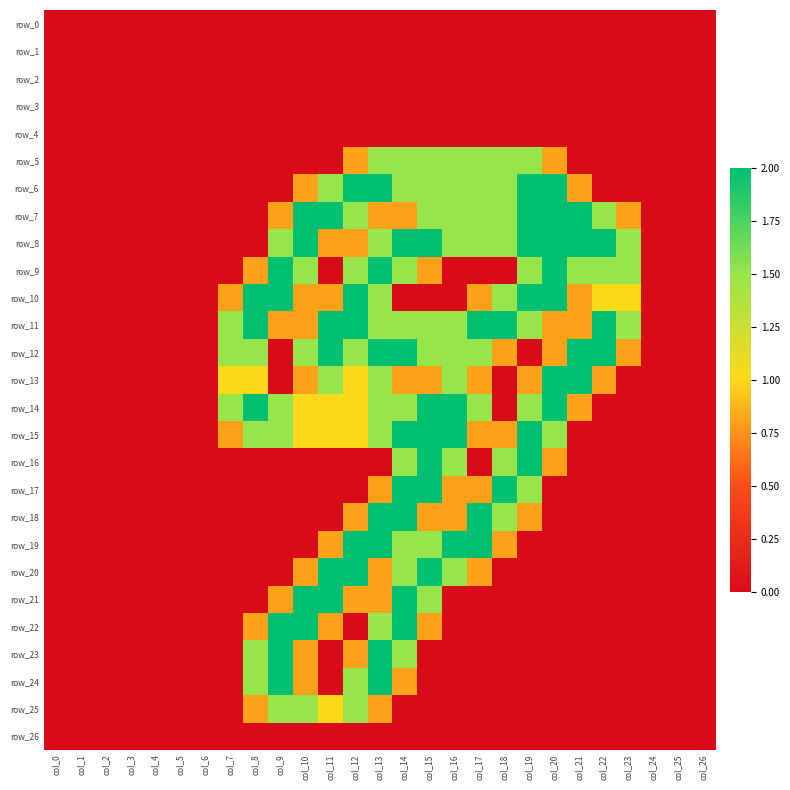

Reading left to right, extract all data points from this chart.

row_0: col_0=0.0	col_1=0.0	col_2=0.0	col_3=0.0	col_4=0.0	col_5=0.0	col_6=0.0	col_7=0.0	col_8=0.0	col_9=0.0	col_10=0.0	col_11=0.0	col_12=0.0	col_13=0.0	col_14=0.0	col_15=0.0	col_16=0.0	col_17=0.0	col_18=0.0	col_19=0.0	col_20=0.0	col_21=0.0	col_22=0.0	col_23=0.0	col_24=0.0	col_25=0.0	col_26=0.0
row_1: col_0=0.0	col_1=0.0	col_2=0.0	col_3=0.0	col_4=0.0	col_5=0.0	col_6=0.0	col_7=0.0	col_8=0.0	col_9=0.0	col_10=0.0	col_11=0.0	col_12=0.0	col_13=0.0	col_14=0.0	col_15=0.0	col_16=0.0	col_17=0.0	col_18=0.0	col_19=0.0	col_20=0.0	col_21=0.0	col_22=0.0	col_23=0.0	col_24=0.0	col_25=0.0	col_26=0.0
row_2: col_0=0.0	col_1=0.0	col_2=0.0	col_3=0.0	col_4=0.0	col_5=0.0	col_6=0.0	col_7=0.0	col_8=0.0	col_9=0.0	col_10=0.0	col_11=0.0	col_12=0.0	col_13=0.0	col_14=0.0	col_15=0.0	col_16=0.0	col_17=0.0	col_18=0.0	col_19=0.0	col_20=0.0	col_21=0.0	col_22=0.0	col_23=0.0	col_24=0.0	col_25=0.0	col_26=0.0
row_3: col_0=0.0	col_1=0.0	col_2=0.0	col_3=0.0	col_4=0.0	col_5=0.0	col_6=0.0	col_7=0.0	col_8=0.0	col_9=0.0	col_10=0.0	col_11=0.0	col_12=0.0	col_13=0.0	col_14=0.0	col_15=0.0	col_16=0.0	col_17=0.0	col_18=0.0	col_19=0.0	col_20=0.0	col_21=0.0	col_22=0.0	col_23=0.0	col_24=0.0	col_25=0.0	col_26=0.0
row_4: col_0=0.0	col_1=0.0	col_2=0.0	col_3=0.0	col_4=0.0	col_5=0.0	col_6=0.0	col_7=0.0	col_8=0.0	col_9=0.0	col_10=0.0	col_11=0.0	col_12=0.0	col_13=0.0	col_14=0.0	col_15=0.0	col_16=0.0	col_17=0.0	col_18=0.0	col_19=0.0	col_20=0.0	col_21=0.0	col_22=0.0	col_23=0.0	col_24=0.0	col_25=0.0	col_26=0.0
row_5: col_0=0.0	col_1=0.0	col_2=0.0	col_3=0.0	col_4=0.0	col_5=0.0	col_6=0.0	col_7=0.0	col_8=0.0	col_9=0.0	col_10=0.0	col_11=0.0	col_12=0.8	col_13=1.5	col_14=1.5	col_15=1.5	col_16=1.5	col_17=1.5	col_18=1.5	col_19=1.5	col_20=0.8	col_21=0.0	col_22=0.0	col_23=0.0	col_24=0.0	col_25=0.0	col_26=0.0
row_6: col_0=0.0	col_1=0.0	col_2=0.0	col_3=0.0	col_4=0.0	col_5=0.0	col_6=0.0	col_7=0.0	col_8=0.0	col_9=0.0	col_10=0.8	col_11=1.5	col_12=2.0	col_13=2.0	col_14=1.5	col_15=1.5	col_16=1.5	col_17=1.5	col_18=1.5	col_19=2.0	col_20=2.0	col_21=0.8	col_22=0.0	col_23=0.0	col_24=0.0	col_25=0.0	col_26=0.0
row_7: col_0=0.0	col_1=0.0	col_2=0.0	col_3=0.0	col_4=0.0	col_5=0.0	col_6=0.0	col_7=0.0	col_8=0.0	col_9=0.8	col_10=2.0	col_11=2.0	col_12=1.5	col_13=0.8	col_14=0.8	col_15=1.5	col_16=1.5	col_17=1.5	col_18=1.5	col_19=2.0	col_20=2.0	col_21=2.0	col_22=1.5	col_23=0.8	col_24=0.0	col_25=0.0	col_26=0.0
row_8: col_0=0.0	col_1=0.0	col_2=0.0	col_3=0.0	col_4=0.0	col_5=0.0	col_6=0.0	col_7=0.0	col_8=0.0	col_9=1.5	col_10=2.0	col_11=0.8	col_12=0.8	col_13=1.5	col_14=2.0	col_15=2.0	col_16=1.5	col_17=1.5	col_18=1.5	col_19=2.0	col_20=2.0	col_21=2.0	col_22=2.0	col_23=1.5	col_24=0.0	col_25=0.0	col_26=0.0
row_9: col_0=0.0	col_1=0.0	col_2=0.0	col_3=0.0	col_4=0.0	col_5=0.0	col_6=0.0	col_7=0.0	col_8=0.8	col_9=2.0	col_10=1.5	col_11=0.0	col_12=1.5	col_13=2.0	col_14=1.5	col_15=0.8	col_16=0.0	col_17=0.0	col_18=0.0	col_19=1.5	col_20=2.0	col_21=1.5	col_22=1.5	col_23=1.5	col_24=0.0	col_25=0.0	col_26=0.0
row_10: col_0=0.0	col_1=0.0	col_2=0.0	col_3=0.0	col_4=0.0	col_5=0.0	col_6=0.0	col_7=0.8	col_8=2.0	col_9=2.0	col_10=0.8	col_11=0.8	col_12=2.0	col_13=1.5	col_14=0.0	col_15=0.0	col_16=0.0	col_17=0.8	col_18=1.5	col_19=2.0	col_20=2.0	col_21=0.8	col_22=1.0	col_23=1.0	col_24=0.0	col_25=0.0	col_26=0.0
row_11: col_0=0.0	col_1=0.0	col_2=0.0	col_3=0.0	col_4=0.0	col_5=0.0	col_6=0.0	col_7=1.5	col_8=2.0	col_9=0.8	col_10=0.8	col_11=2.0	col_12=2.0	col_13=1.5	col_14=1.5	col_15=1.5	col_16=1.5	col_17=2.0	col_18=2.0	col_19=1.5	col_20=0.8	col_21=0.8	col_22=2.0	col_23=1.5	col_24=0.0	col_25=0.0	col_26=0.0
row_12: col_0=0.0	col_1=0.0	col_2=0.0	col_3=0.0	col_4=0.0	col_5=0.0	col_6=0.0	col_7=1.5	col_8=1.5	col_9=0.0	col_10=1.5	col_11=2.0	col_12=1.5	col_13=2.0	col_14=2.0	col_15=1.5	col_16=1.5	col_17=1.5	col_18=0.8	col_19=0.0	col_20=0.8	col_21=2.0	col_22=2.0	col_23=0.8	col_24=0.0	col_25=0.0	col_26=0.0
row_13: col_0=0.0	col_1=0.0	col_2=0.0	col_3=0.0	col_4=0.0	col_5=0.0	col_6=0.0	col_7=1.0	col_8=1.0	col_9=0.0	col_10=0.8	col_11=1.5	col_12=1.0	col_13=1.5	col_14=0.8	col_15=0.8	col_16=1.5	col_17=0.8	col_18=0.0	col_19=0.8	col_20=2.0	col_21=2.0	col_22=0.8	col_23=0.0	col_24=0.0	col_25=0.0	col_26=0.0
row_14: col_0=0.0	col_1=0.0	col_2=0.0	col_3=0.0	col_4=0.0	col_5=0.0	col_6=0.0	col_7=1.5	col_8=2.0	col_9=1.5	col_10=1.0	col_11=1.0	col_12=1.0	col_13=1.5	col_14=1.5	col_15=2.0	col_16=2.0	col_17=1.5	col_18=0.0	col_19=1.5	col_20=2.0	col_21=0.8	col_22=0.0	col_23=0.0	col_24=0.0	col_25=0.0	col_26=0.0
row_15: col_0=0.0	col_1=0.0	col_2=0.0	col_3=0.0	col_4=0.0	col_5=0.0	col_6=0.0	col_7=0.8	col_8=1.5	col_9=1.5	col_10=1.0	col_11=1.0	col_12=1.0	col_13=1.5	col_14=2.0	col_15=2.0	col_16=2.0	col_17=0.8	col_18=0.8	col_19=2.0	col_20=1.5	col_21=0.0	col_22=0.0	col_23=0.0	col_24=0.0	col_25=0.0	col_26=0.0
row_16: col_0=0.0	col_1=0.0	col_2=0.0	col_3=0.0	col_4=0.0	col_5=0.0	col_6=0.0	col_7=0.0	col_8=0.0	col_9=0.0	col_10=0.0	col_11=0.0	col_12=0.0	col_13=0.0	col_14=1.5	col_15=2.0	col_16=1.5	col_17=0.0	col_18=1.5	col_19=2.0	col_20=0.8	col_21=0.0	col_22=0.0	col_23=0.0	col_24=0.0	col_25=0.0	col_26=0.0
row_17: col_0=0.0	col_1=0.0	col_2=0.0	col_3=0.0	col_4=0.0	col_5=0.0	col_6=0.0	col_7=0.0	col_8=0.0	col_9=0.0	col_10=0.0	col_11=0.0	col_12=0.0	col_13=0.8	col_14=2.0	col_15=2.0	col_16=0.8	col_17=0.8	col_18=2.0	col_19=1.5	col_20=0.0	col_21=0.0	col_22=0.0	col_23=0.0	col_24=0.0	col_25=0.0	col_26=0.0
row_18: col_0=0.0	col_1=0.0	col_2=0.0	col_3=0.0	col_4=0.0	col_5=0.0	col_6=0.0	col_7=0.0	col_8=0.0	col_9=0.0	col_10=0.0	col_11=0.0	col_12=0.8	col_13=2.0	col_14=2.0	col_15=0.8	col_16=0.8	col_17=2.0	col_18=1.5	col_19=0.8	col_20=0.0	col_21=0.0	col_22=0.0	col_23=0.0	col_24=0.0	col_25=0.0	col_26=0.0
row_19: col_0=0.0	col_1=0.0	col_2=0.0	col_3=0.0	col_4=0.0	col_5=0.0	col_6=0.0	col_7=0.0	col_8=0.0	col_9=0.0	col_10=0.0	col_11=0.8	col_12=2.0	col_13=2.0	col_14=1.5	col_15=1.5	col_16=2.0	col_17=2.0	col_18=0.8	col_19=0.0	col_20=0.0	col_21=0.0	col_22=0.0	col_23=0.0	col_24=0.0	col_25=0.0	col_26=0.0
row_20: col_0=0.0	col_1=0.0	col_2=0.0	col_3=0.0	col_4=0.0	col_5=0.0	col_6=0.0	col_7=0.0	col_8=0.0	col_9=0.0	col_10=0.8	col_11=2.0	col_12=2.0	col_13=0.8	col_14=1.5	col_15=2.0	col_16=1.5	col_17=0.8	col_18=0.0	col_19=0.0	col_20=0.0	col_21=0.0	col_22=0.0	col_23=0.0	col_24=0.0	col_25=0.0	col_26=0.0
row_21: col_0=0.0	col_1=0.0	col_2=0.0	col_3=0.0	col_4=0.0	col_5=0.0	col_6=0.0	col_7=0.0	col_8=0.0	col_9=0.8	col_10=2.0	col_11=2.0	col_12=0.8	col_13=0.8	col_14=2.0	col_15=1.5	col_16=0.0	col_17=0.0	col_18=0.0	col_19=0.0	col_20=0.0	col_21=0.0	col_22=0.0	col_23=0.0	col_24=0.0	col_25=0.0	col_26=0.0
row_22: col_0=0.0	col_1=0.0	col_2=0.0	col_3=0.0	col_4=0.0	col_5=0.0	col_6=0.0	col_7=0.0	col_8=0.8	col_9=2.0	col_10=2.0	col_11=0.8	col_12=0.0	col_13=1.5	col_14=2.0	col_15=0.8	col_16=0.0	col_17=0.0	col_18=0.0	col_19=0.0	col_20=0.0	col_21=0.0	col_22=0.0	col_23=0.0	col_24=0.0	col_25=0.0	col_26=0.0
row_23: col_0=0.0	col_1=0.0	col_2=0.0	col_3=0.0	col_4=0.0	col_5=0.0	col_6=0.0	col_7=0.0	col_8=1.5	col_9=2.0	col_10=0.8	col_11=0.0	col_12=0.8	col_13=2.0	col_14=1.5	col_15=0.0	col_16=0.0	col_17=0.0	col_18=0.0	col_19=0.0	col_20=0.0	col_21=0.0	col_22=0.0	col_23=0.0	col_24=0.0	col_25=0.0	col_26=0.0
row_24: col_0=0.0	col_1=0.0	col_2=0.0	col_3=0.0	col_4=0.0	col_5=0.0	col_6=0.0	col_7=0.0	col_8=1.5	col_9=2.0	col_10=0.8	col_11=0.0	col_12=1.5	col_13=2.0	col_14=0.8	col_15=0.0	col_16=0.0	col_17=0.0	col_18=0.0	col_19=0.0	col_20=0.0	col_21=0.0	col_22=0.0	col_23=0.0	col_24=0.0	col_25=0.0	col_26=0.0
row_25: col_0=0.0	col_1=0.0	col_2=0.0	col_3=0.0	col_4=0.0	col_5=0.0	col_6=0.0	col_7=0.0	col_8=0.8	col_9=1.5	col_10=1.5	col_11=1.0	col_12=1.5	col_13=0.8	col_14=0.0	col_15=0.0	col_16=0.0	col_17=0.0	col_18=0.0	col_19=0.0	col_20=0.0	col_21=0.0	col_22=0.0	col_23=0.0	col_24=0.0	col_25=0.0	col_26=0.0
row_26: col_0=0.0	col_1=0.0	col_2=0.0	col_3=0.0	col_4=0.0	col_5=0.0	col_6=0.0	col_7=0.0	col_8=0.0	col_9=0.0	col_10=0.0	col_11=0.0	col_12=0.0	col_13=0.0	col_14=0.0	col_15=0.0	col_16=0.0	col_17=0.0	col_18=0.0	col_19=0.0	col_20=0.0	col_21=0.0	col_22=0.0	col_23=0.0	col_24=0.0	col_25=0.0	col_26=0.0